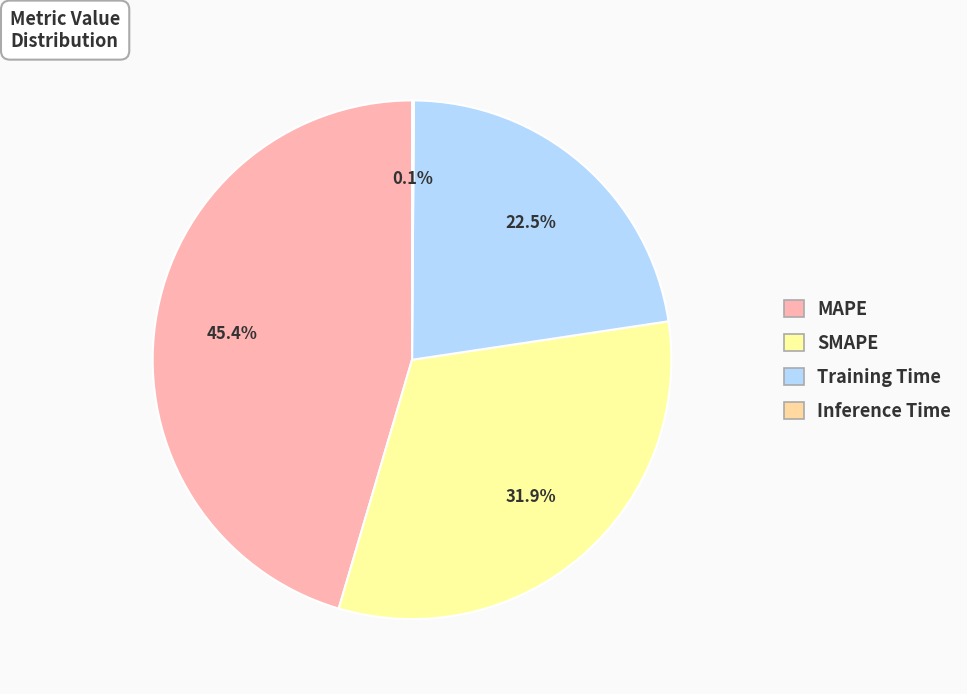

To the nearest percent, what is the combined percentage of Inference Time and MAPE?

46%